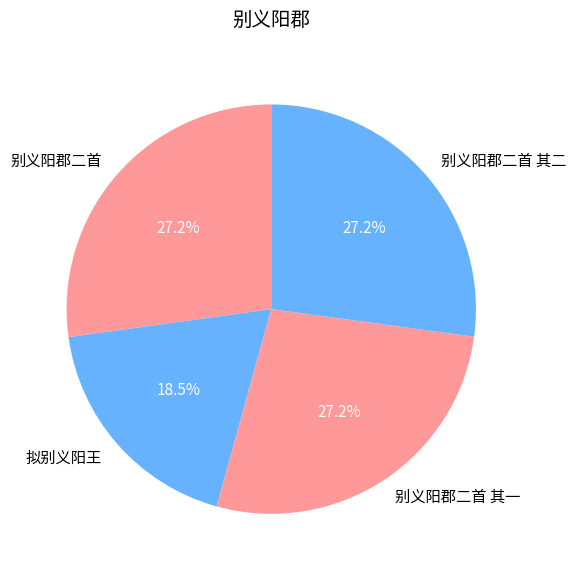

What is the smallest slice in the pie chart?

拟别义阳王